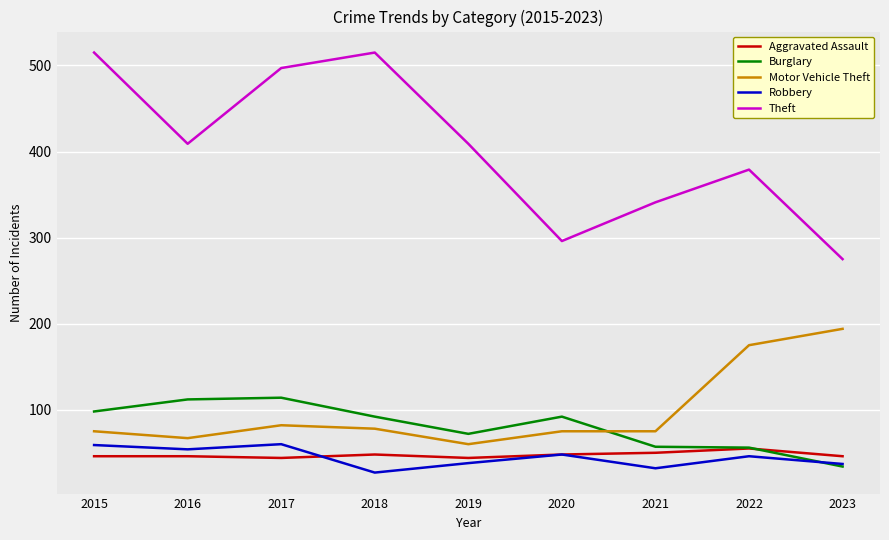

How many lines are shown in the chart?

5